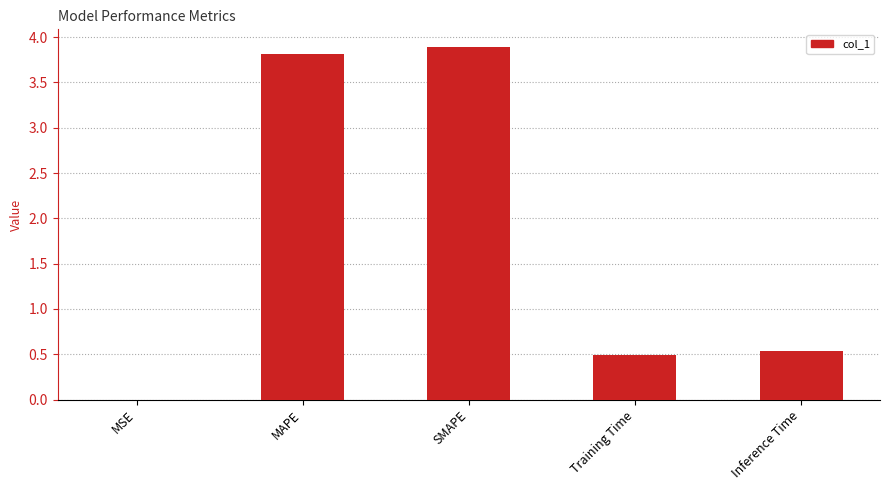

The chart shows a value of 3.8 at MAPE. True or false?

True